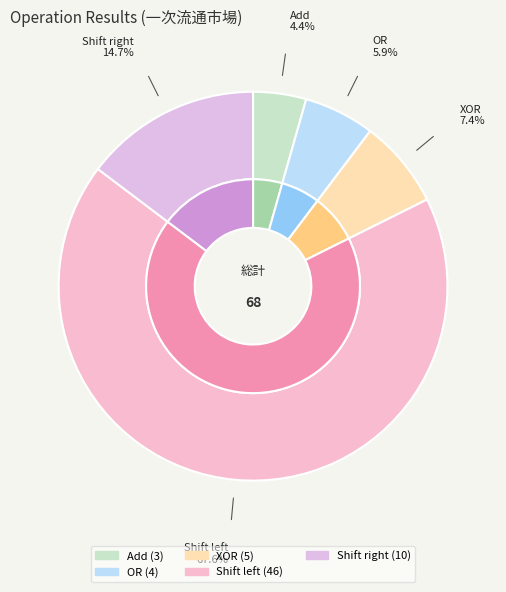

True or false: Add accounts for 1% of the total.

False